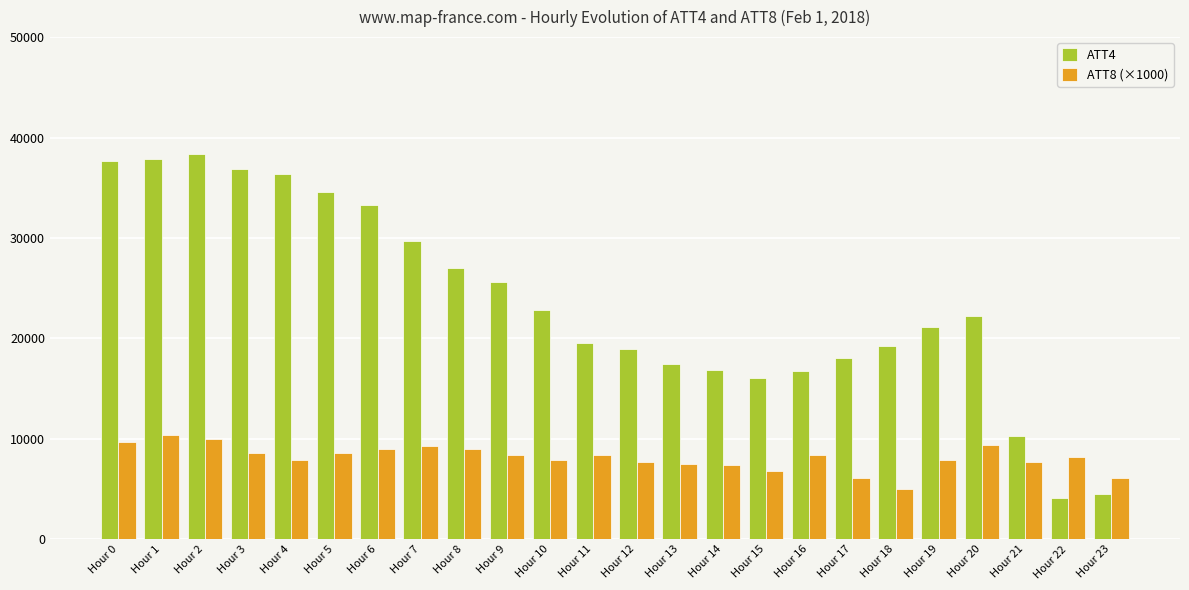

How many values in the ATT4 series are below 22200?

12